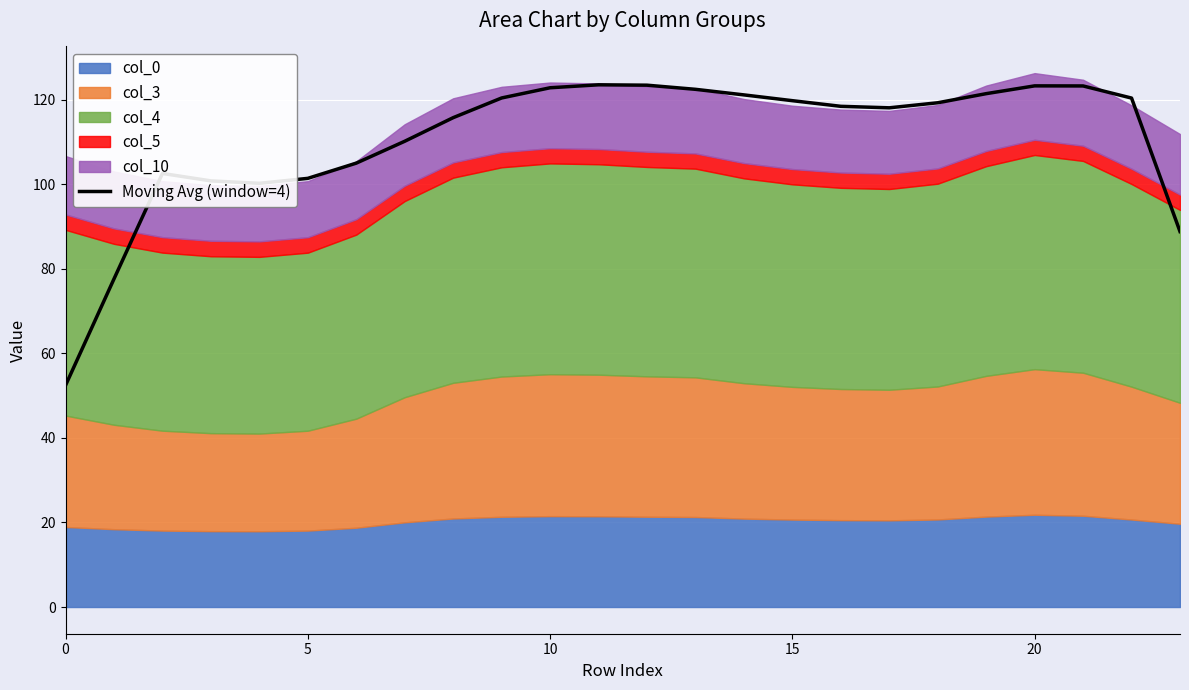

What is the lowest value of the Moving Avg (window=4) series?

52.4